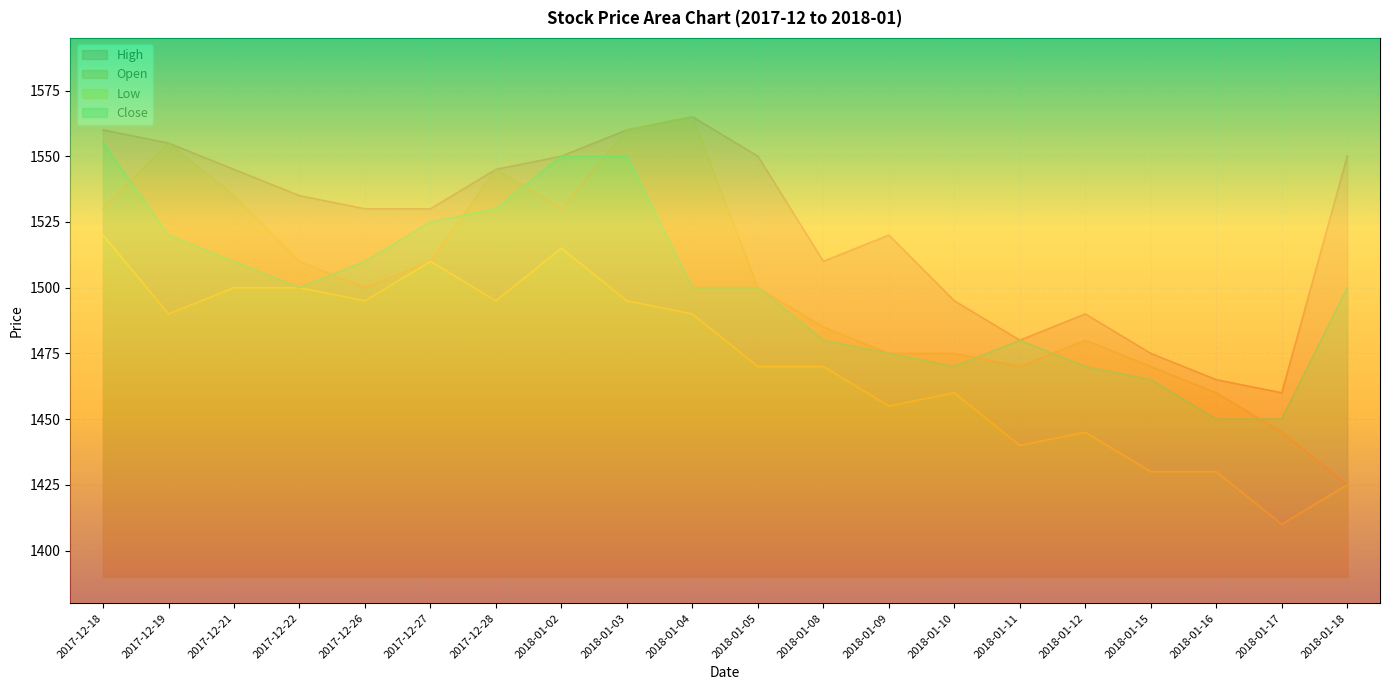

In Low, how many points are higher than both neighbors (excluding endpoints)?

4